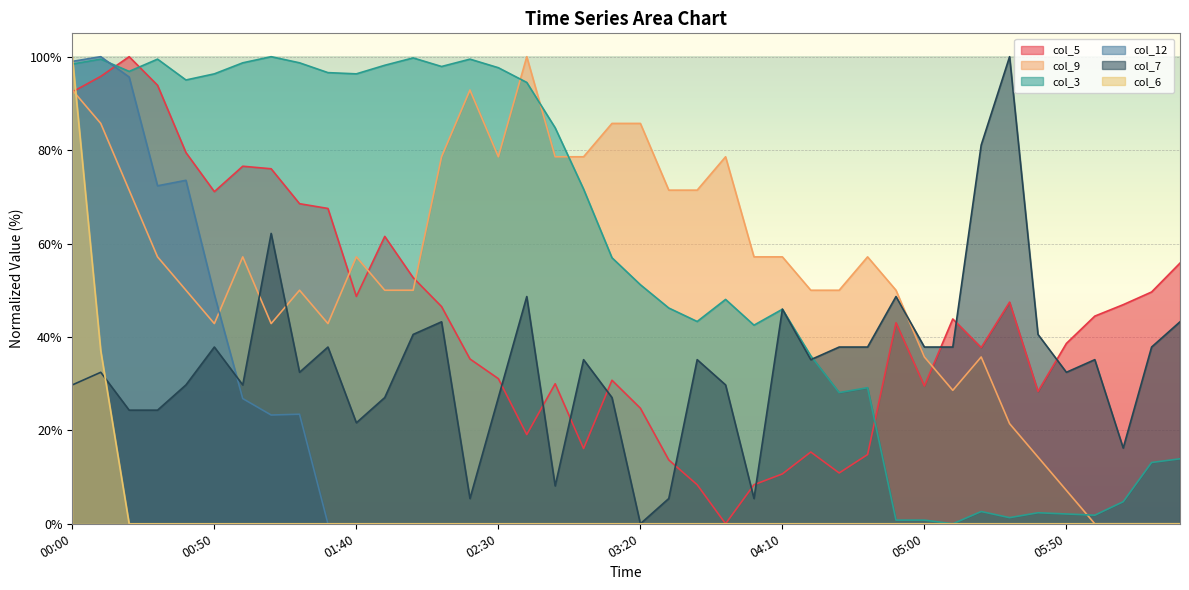

Which label corresponds to the smallest value in the chart?

03:50